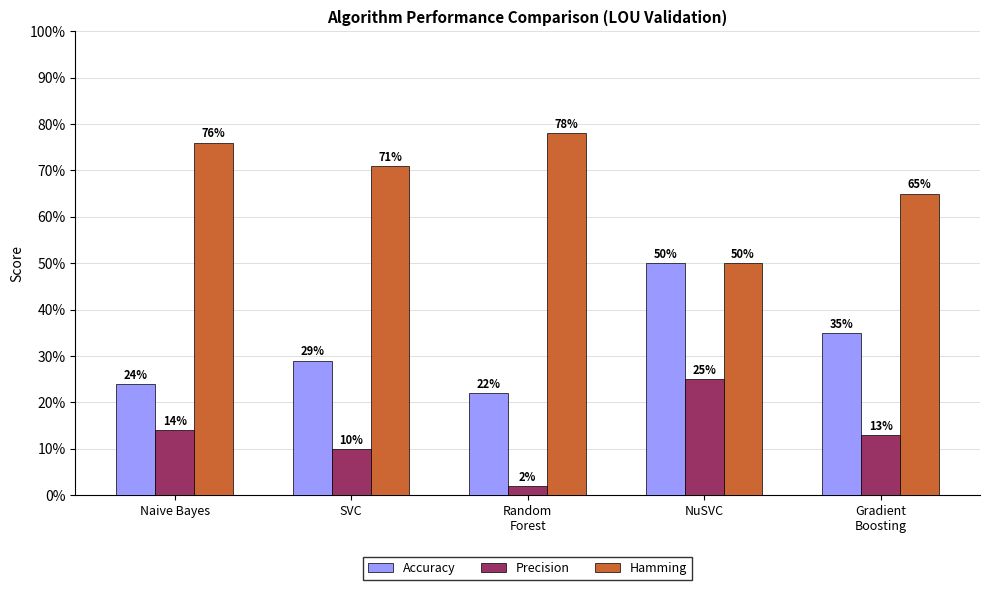

True or false: Accuracy has a value of 0.1 at Random
Forest.

False